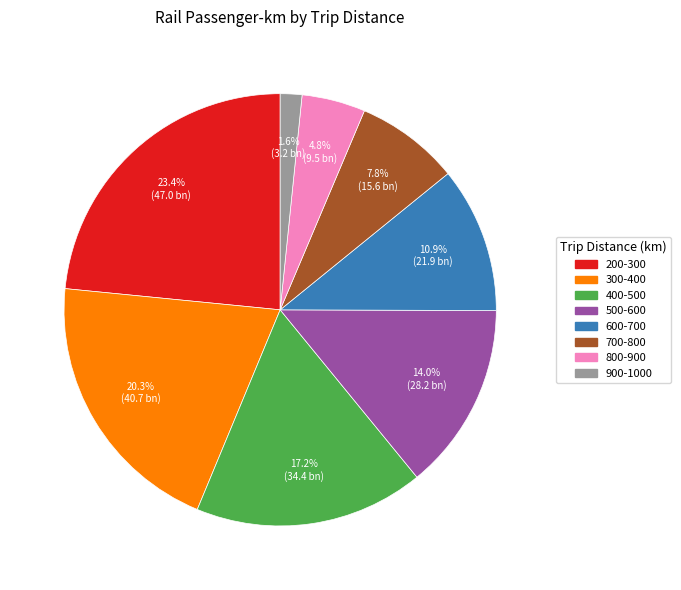

Approximately how many times larger is the value at 300-400 compared to 700-800?

2.6